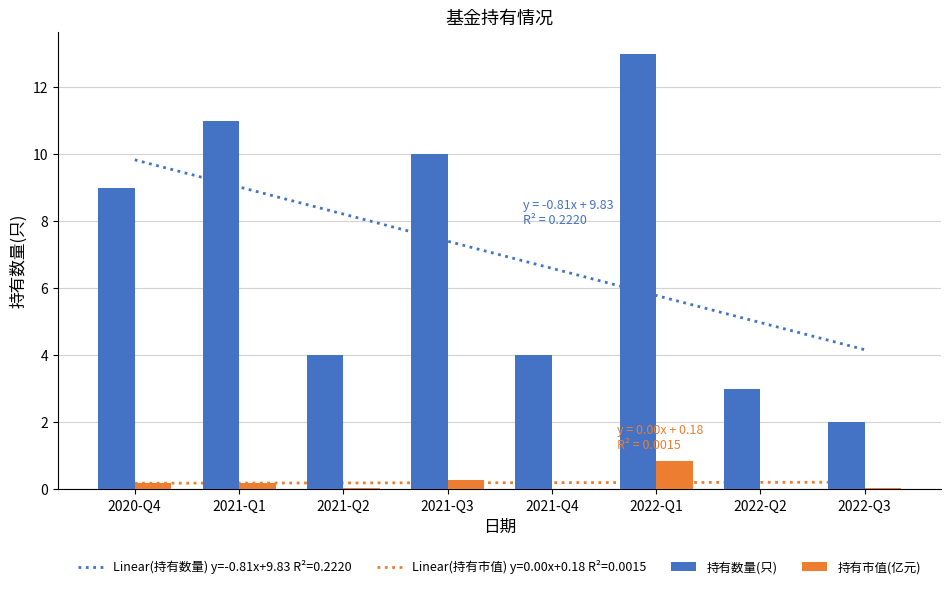

What position from the right is 2021-Q2?

6